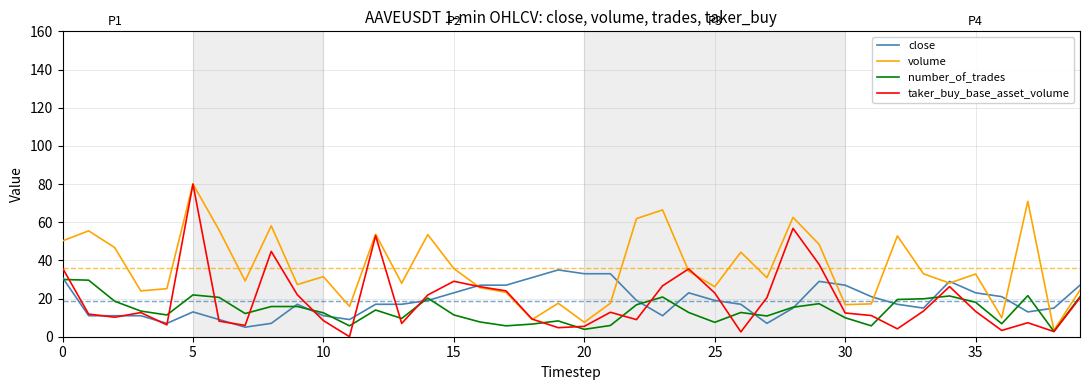

What is the greatest value displayed?

80.0